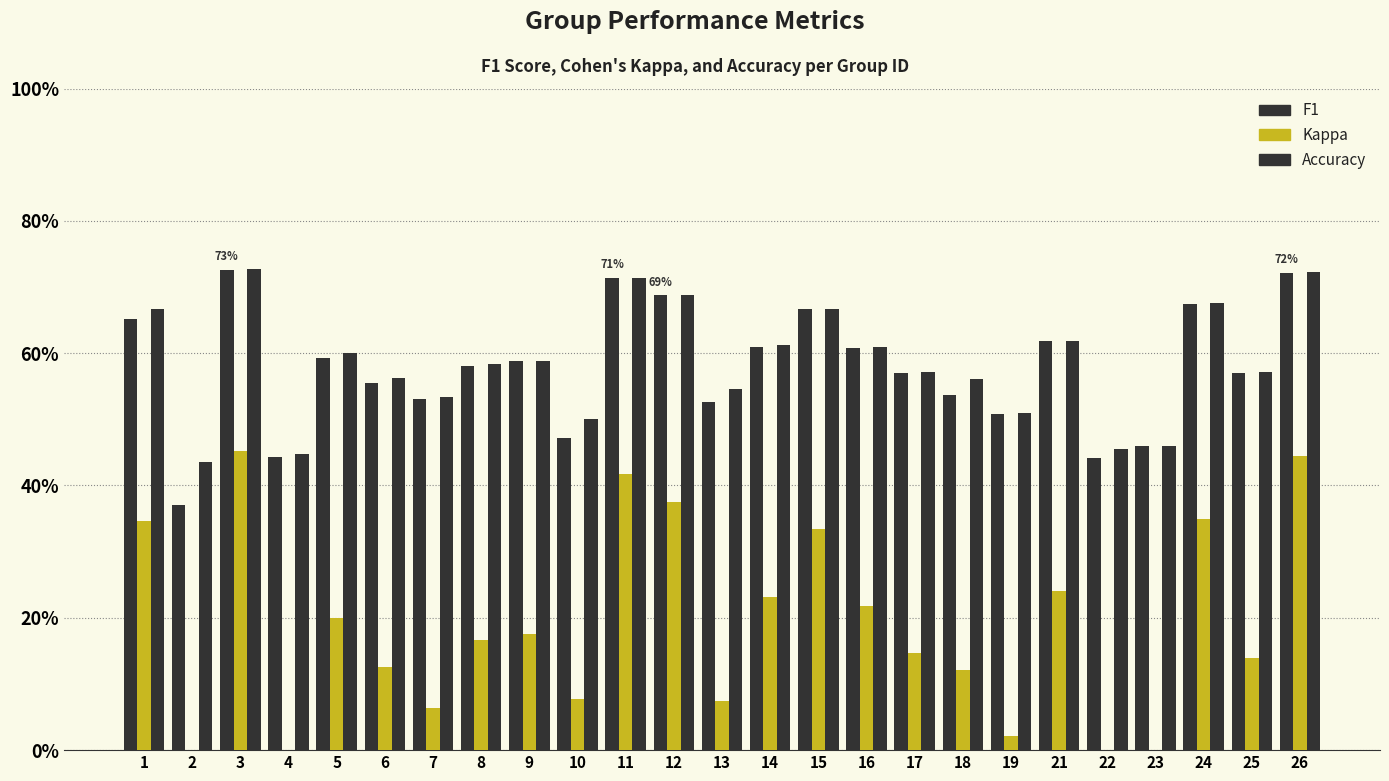

Does the chart contain stacked bars?

No